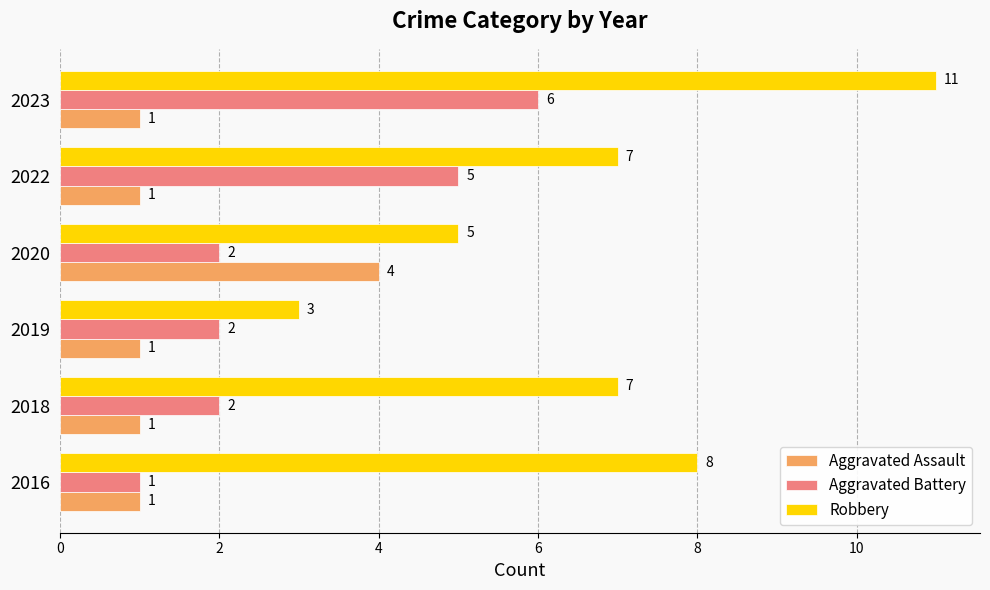

What is the spread (max minus min) of values at 2022?

6